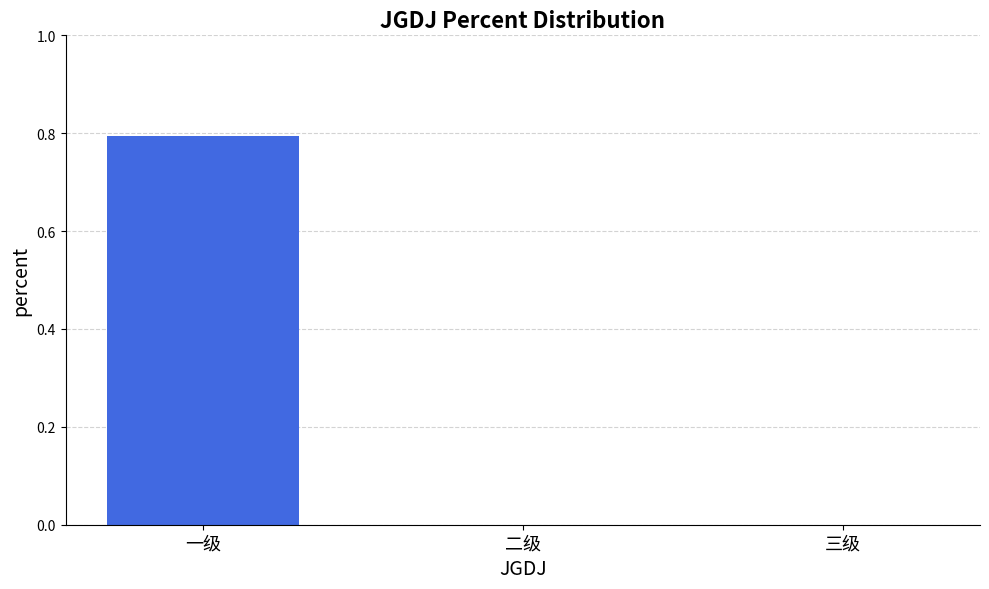

The value at 一级 is 0.8. True or false?

True